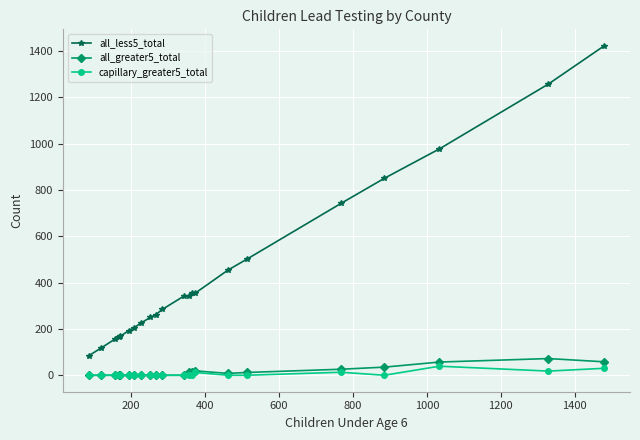

True or false: capillary_greater5_total has more than 0 points higher than both neighbors.

True